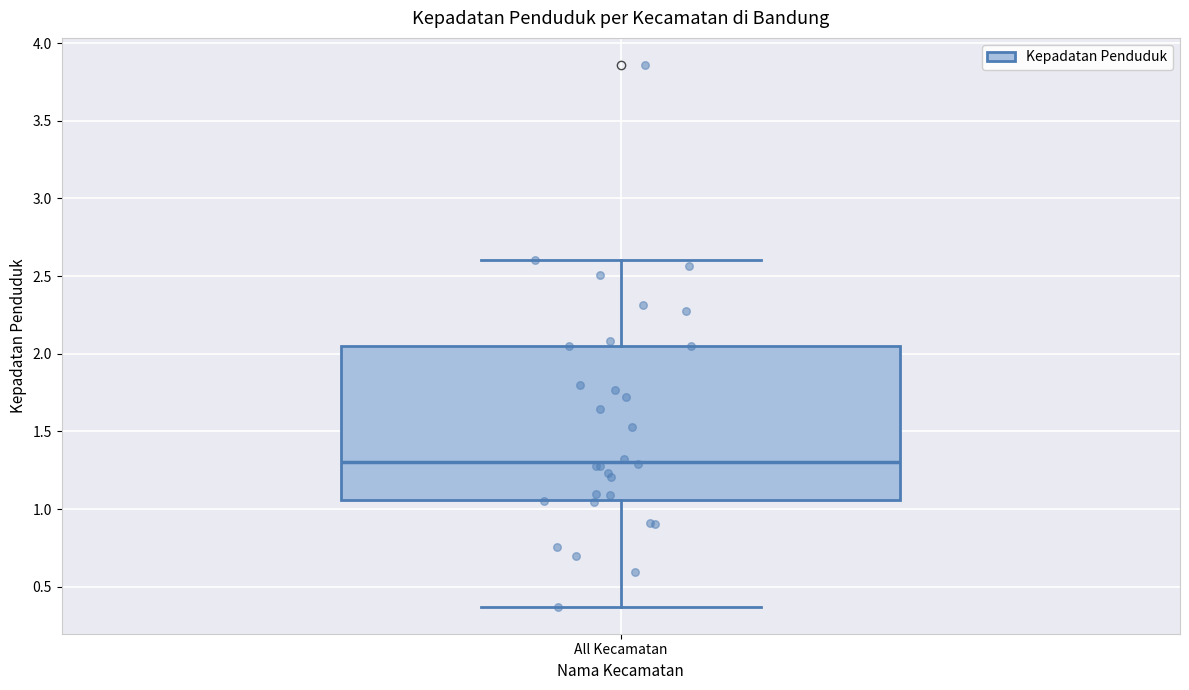

Read this box plot against the y-axis: the position of the median line, the range covered by the box, and the ends of both whiskers. The values are not printed on the chart, so give them approximately, as read against the axis.

median 1.30, box 1.05 to 2.05, whiskers 0.35 to 2.60